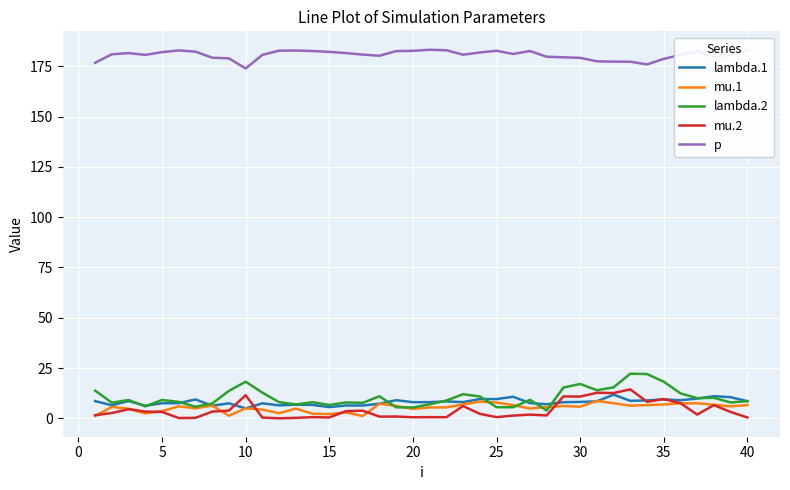

True or false: lambda.2 and p intersect in this chart.

False